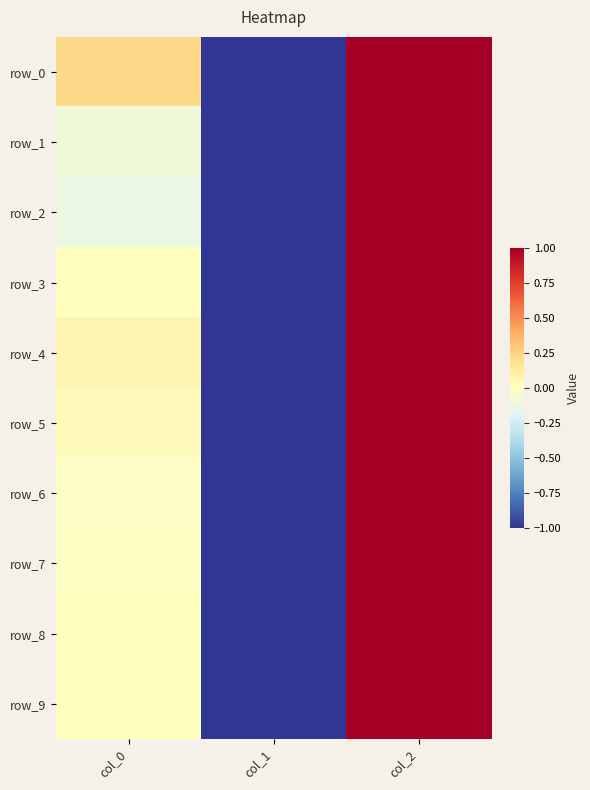

Which series has the largest range (max minus min)?

row_0